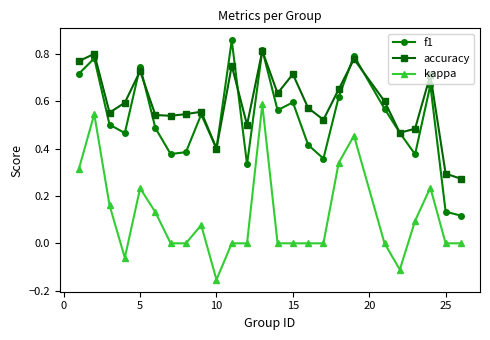

True or false: accuracy and kappa cross at least once.

False